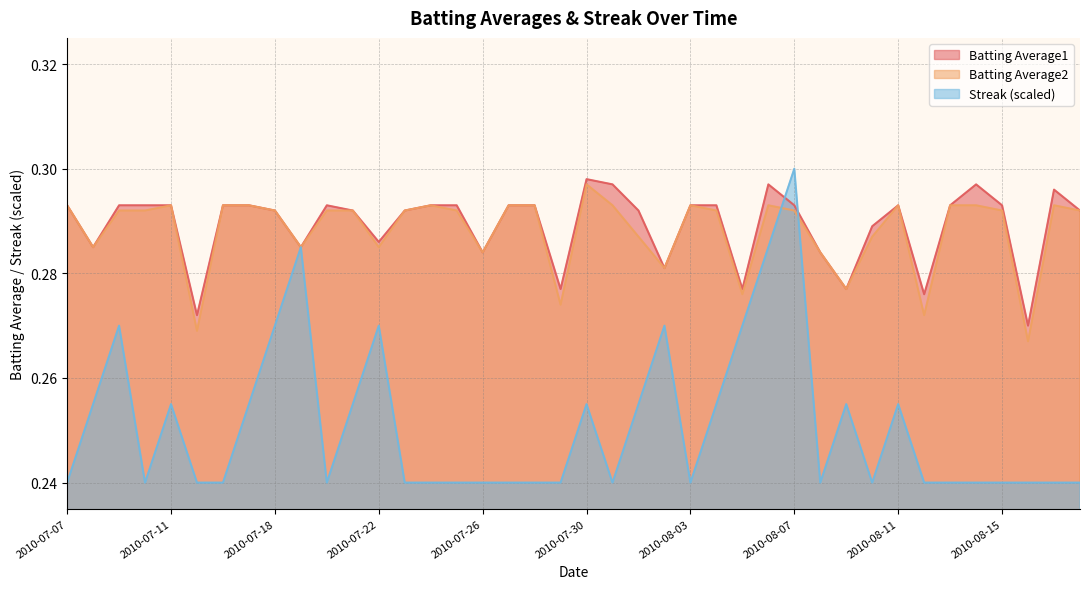

Which label corresponds to the largest value in the chart?

2010-08-07